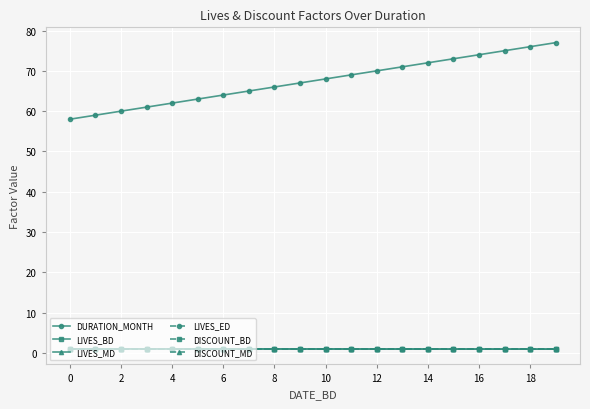

Does the chart have visible grid lines?

Yes